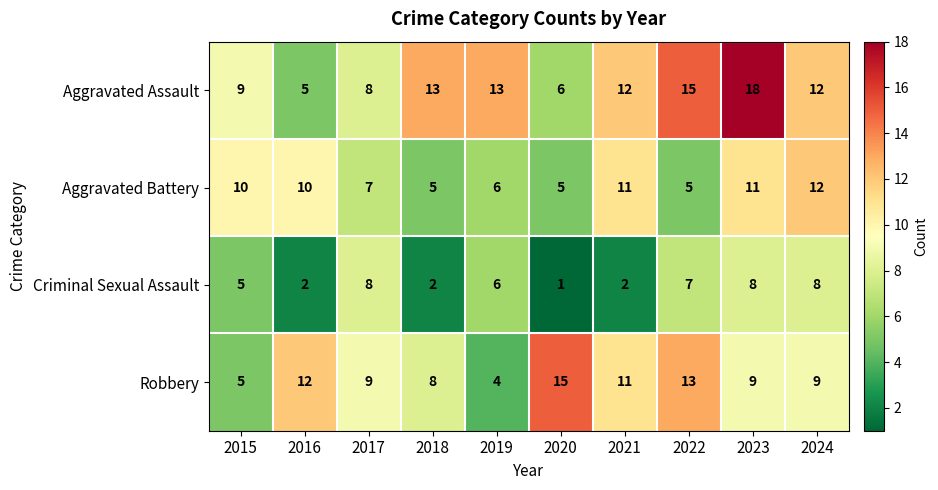

Rank the series by their average value, from highest to lowest.

Aggravated Assault, Robbery, Aggravated Battery, Criminal Sexual Assault